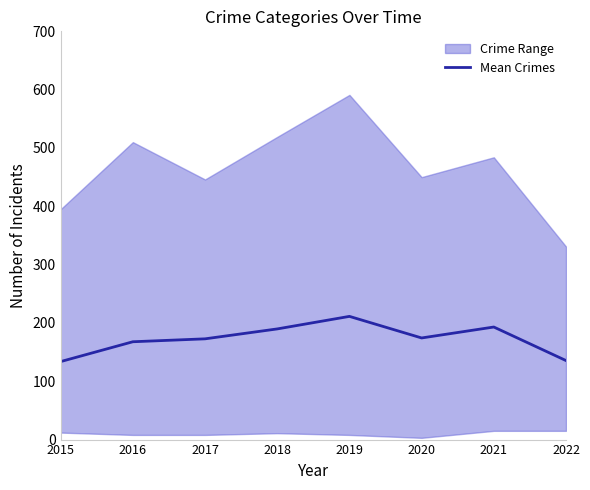

At which label does the data first exceed 174?

2018